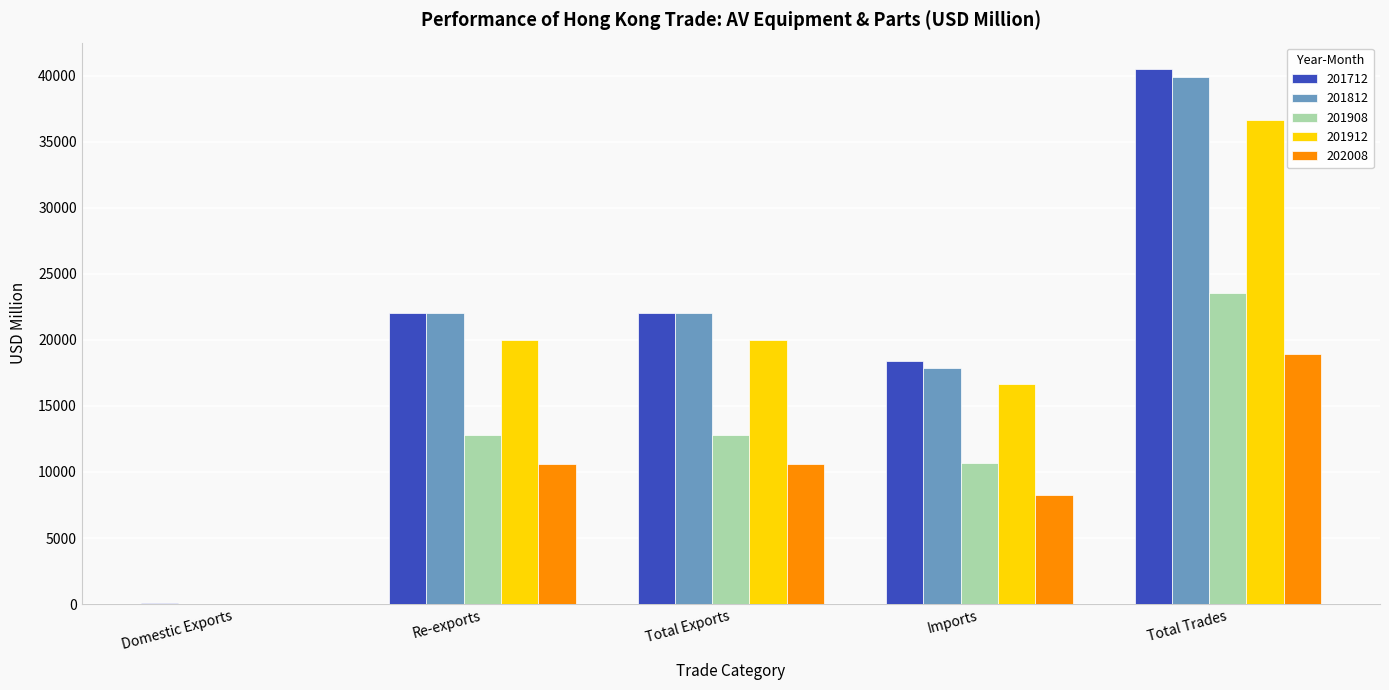

What is the sum of all 201812 values?

101825.7